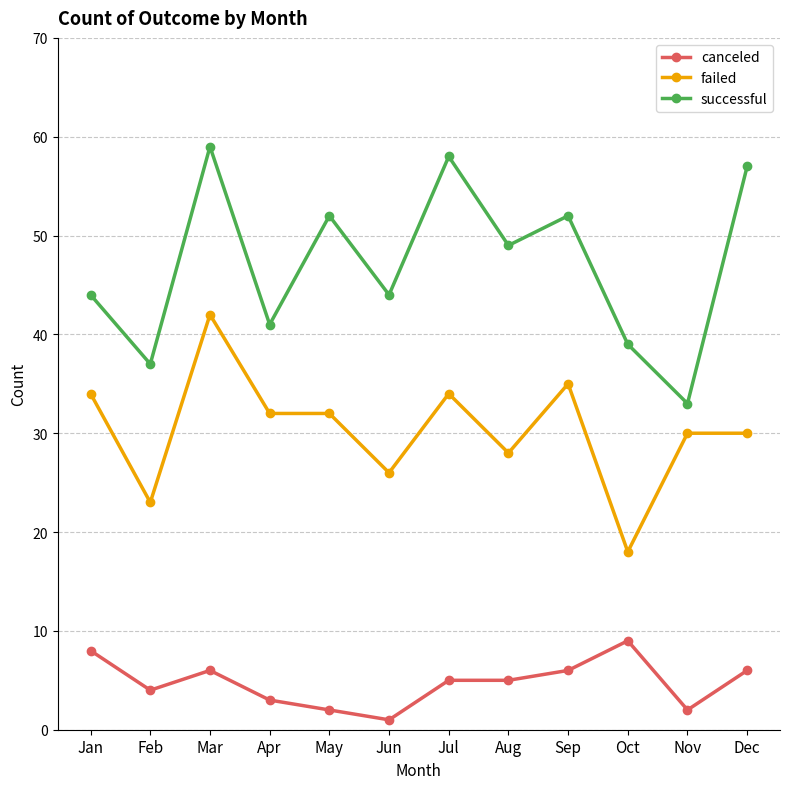

At which label does canceled first exceed 5?

Jan